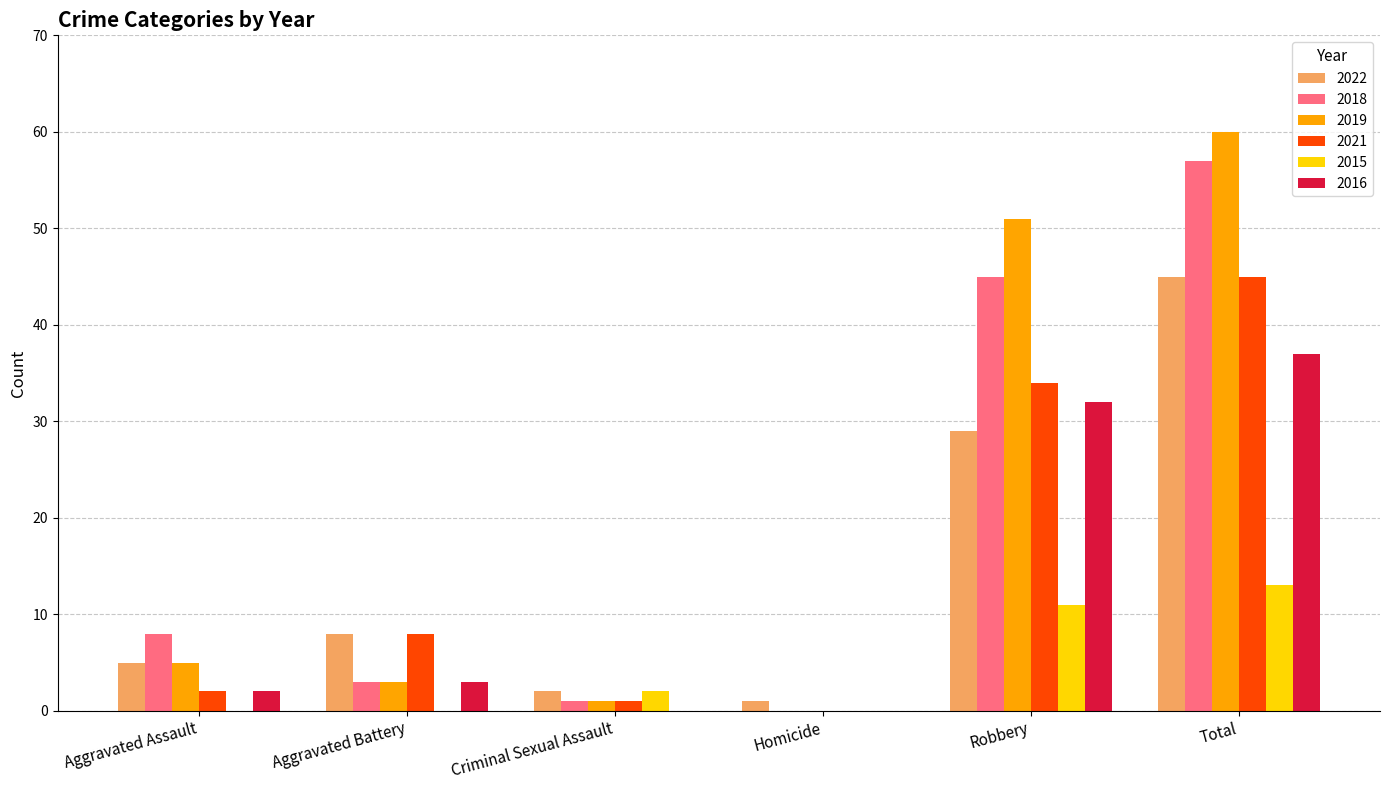

What is the spread (max minus min) of values at Aggravated Assault?

8